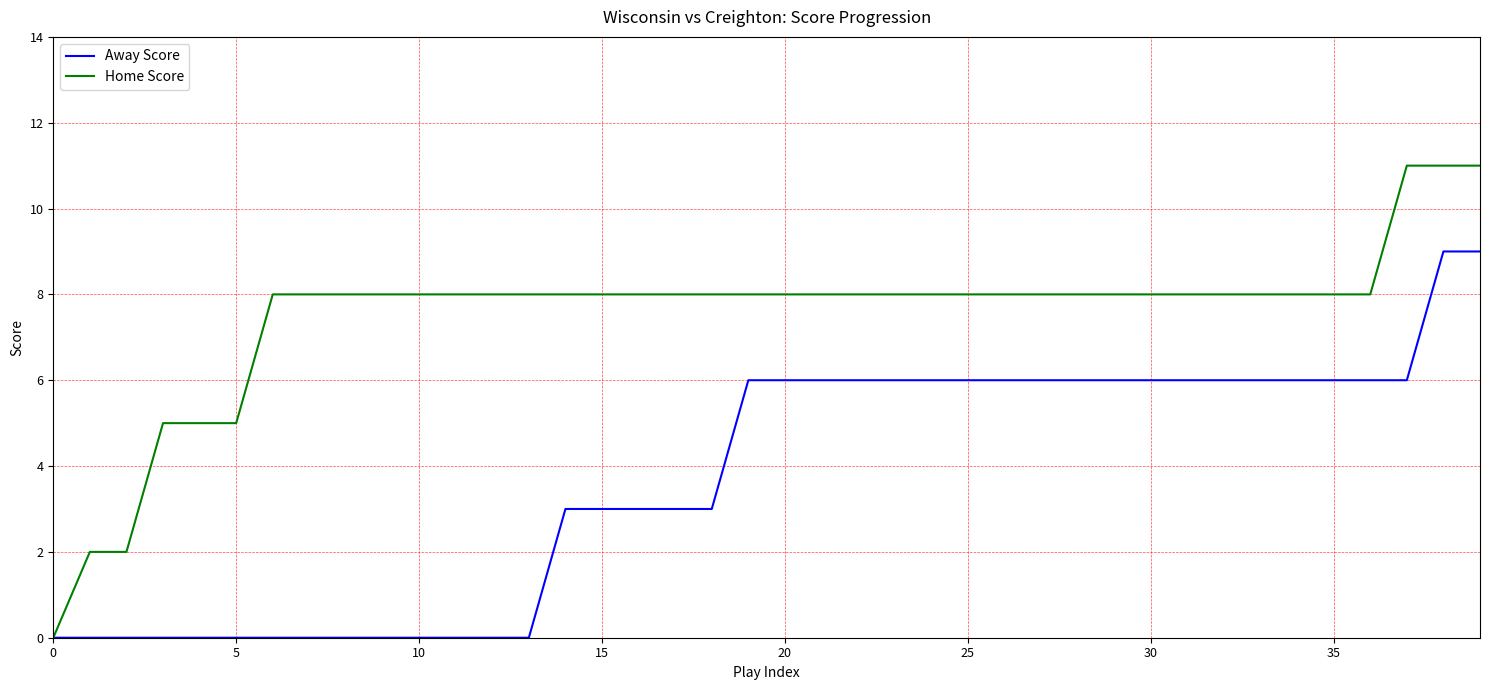

What are all the series names shown in the legend?

Away Score, Home Score